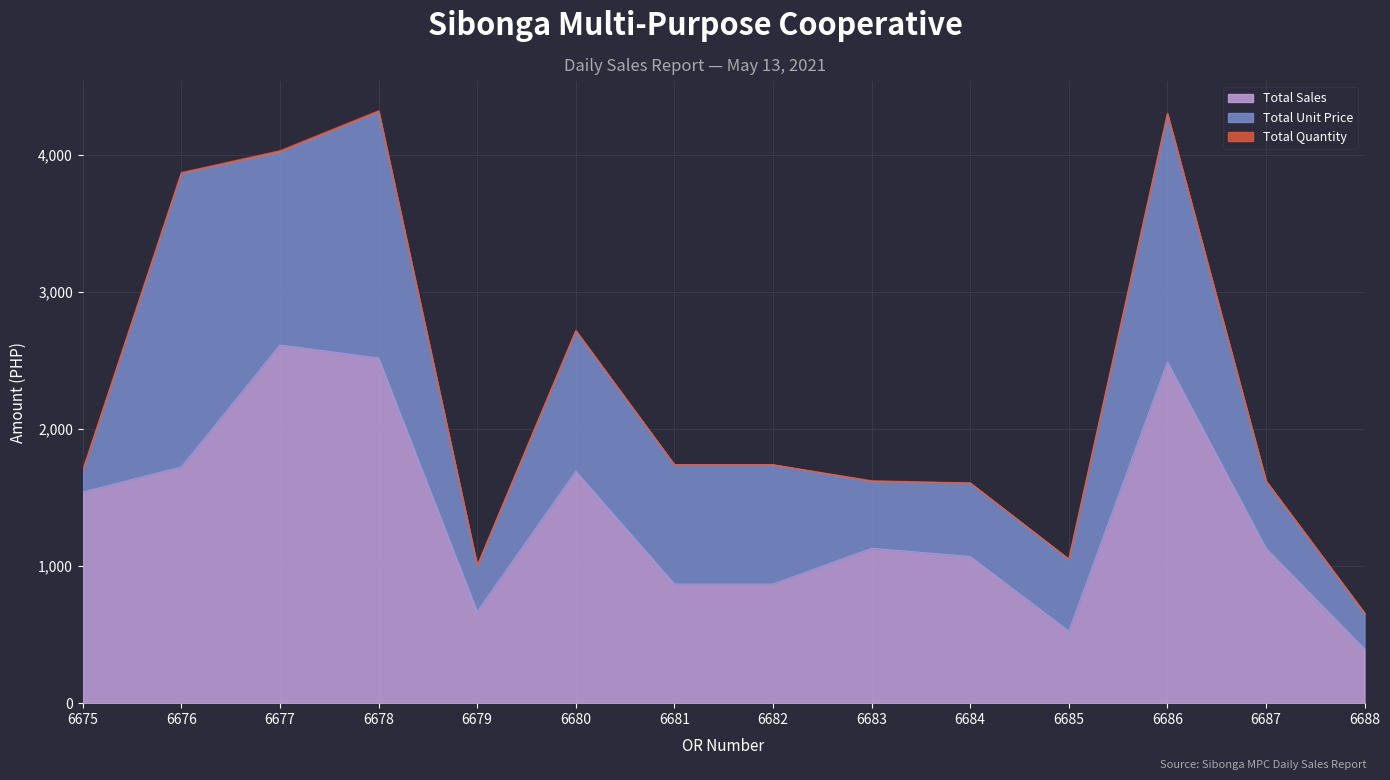

Which series has the largest total across all categories?

Total Sales